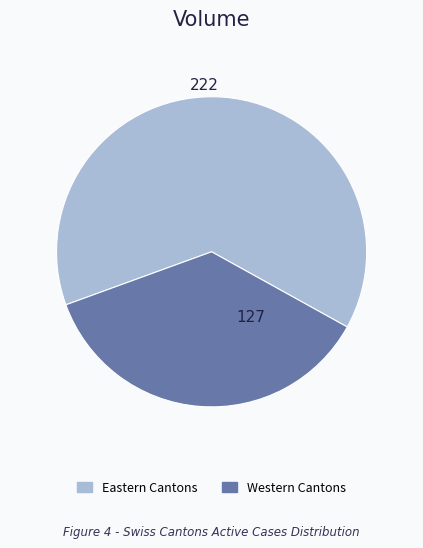

How many segments does this pie chart have?

2